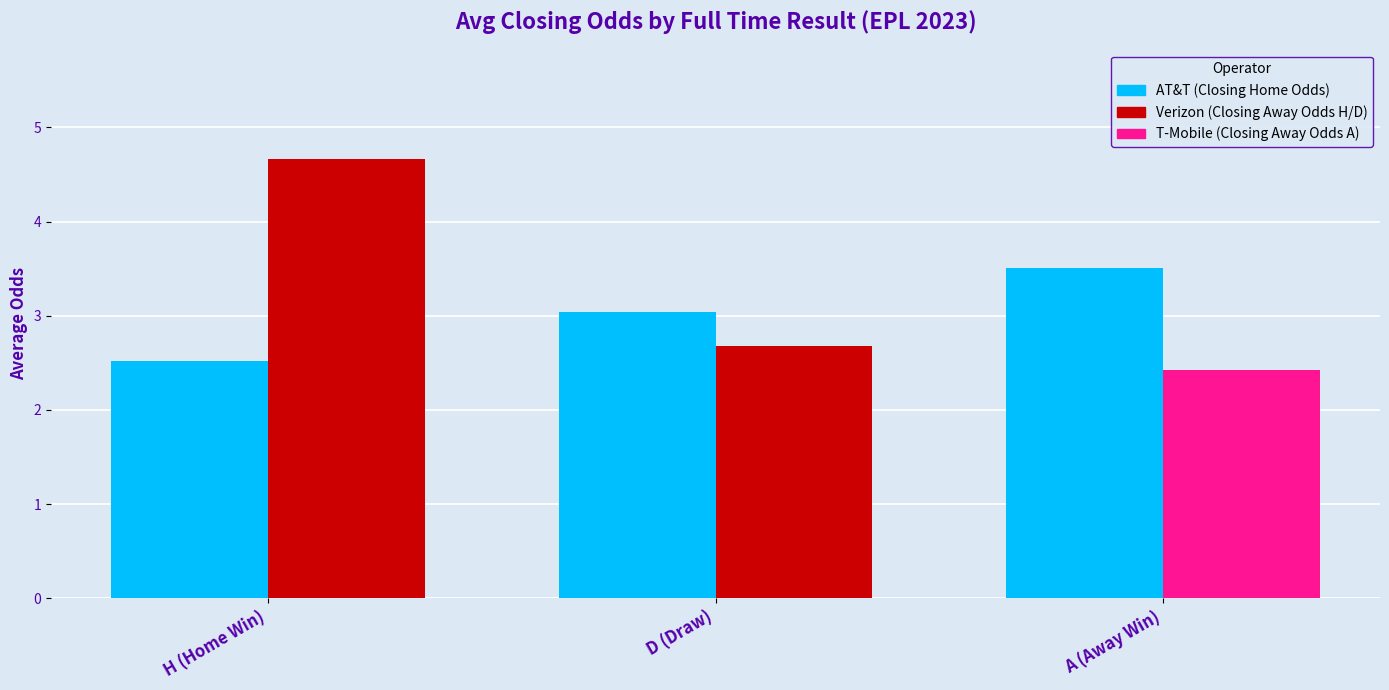

What is the smallest value displayed?

2.4